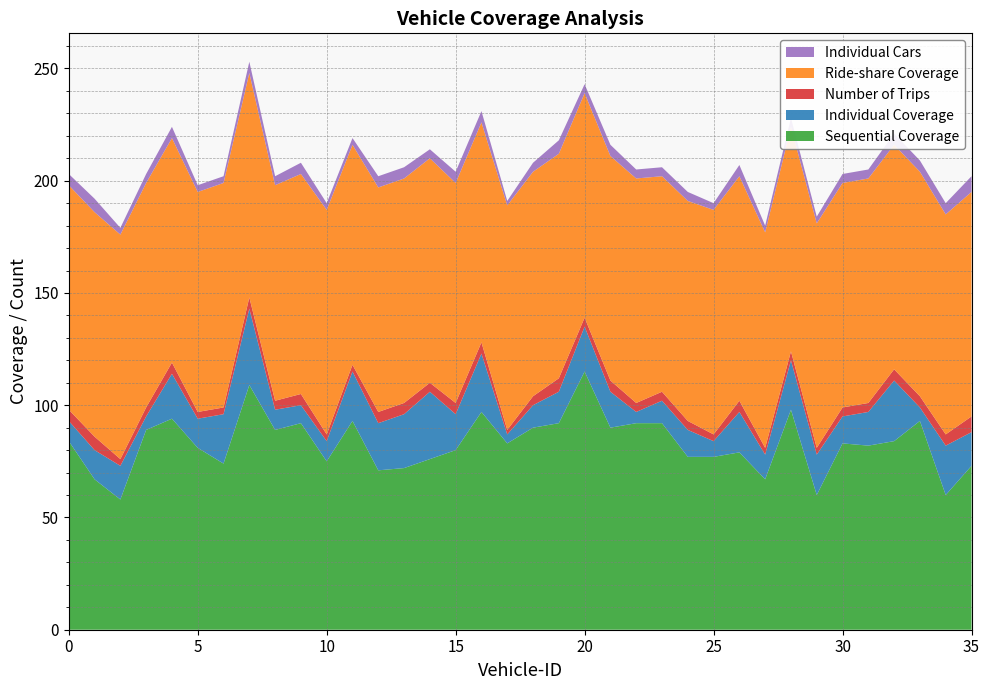

Reading right to left, extract all data points from this chart.

Sequential Coverage: 35=73	34=60	33=93	32=84	31=82	30=83	29=60	28=98	27=67	26=79	25=77	24=77	23=92	22=92	21=90	20=115	19=92	18=90	17=83	16=97	15=80	14=76	13=72	12=71	11=93	10=75	9=92	8=89	7=109	6=74	5=81	4=94	3=89	2=58	1=67	0=84
Individual Coverage: 35=15	34=22	33=6	32=27	31=15	30=12	29=18	28=22	27=11	26=18	25=7	24=12	23=10	22=5	21=16	20=20	19=14	18=10	17=4	16=26	15=16	14=30	13=24	12=21	11=22	10=9	9=8	8=9	7=34	6=22	5=13	4=20	3=6	2=15	1=13	0=9
Number of Trips: 35=7	34=5	33=5	32=5	31=4	30=4	29=3	28=4	27=3	26=5	25=3	24=4	23=4	22=4	21=5	20=4	19=6	18=4	17=2	16=5	15=5	14=4	13=5	12=5	11=3	10=3	9=5	8=4	7=5	6=3	5=3	4=5	3=4	2=3	1=6	0=5
Ride-share Coverage: 35=100	34=98	33=100	32=100	31=100	30=100	29=100	28=100	27=96	26=100	25=100	24=98	23=96	22=100	21=100	20=100	19=100	18=100	17=100	16=98	15=98	14=100	13=100	12=100	11=98	10=100	9=98	8=96	7=100	6=100	5=98	4=100	3=100	2=100	1=100	0=100
Individual Cars: 35=7	34=5	33=5	32=5	31=4	30=4	29=3	28=4	27=3	26=5	25=3	24=4	23=4	22=4	21=5	20=4	19=6	18=4	17=2	16=5	15=5	14=4	13=5	12=5	11=3	10=3	9=5	8=4	7=5	6=3	5=3	4=5	3=4	2=3	1=6	0=5